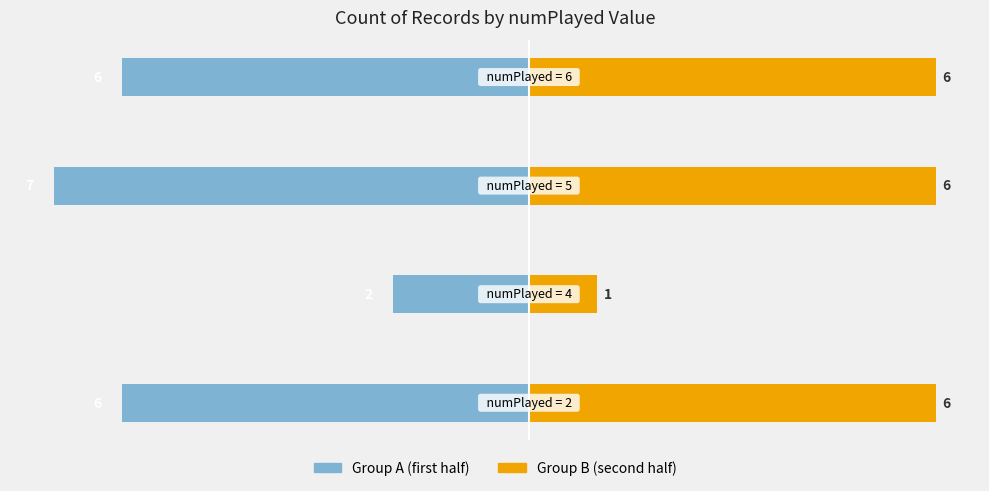

True or false: Group B (right) has a value of 6 at 3.

True